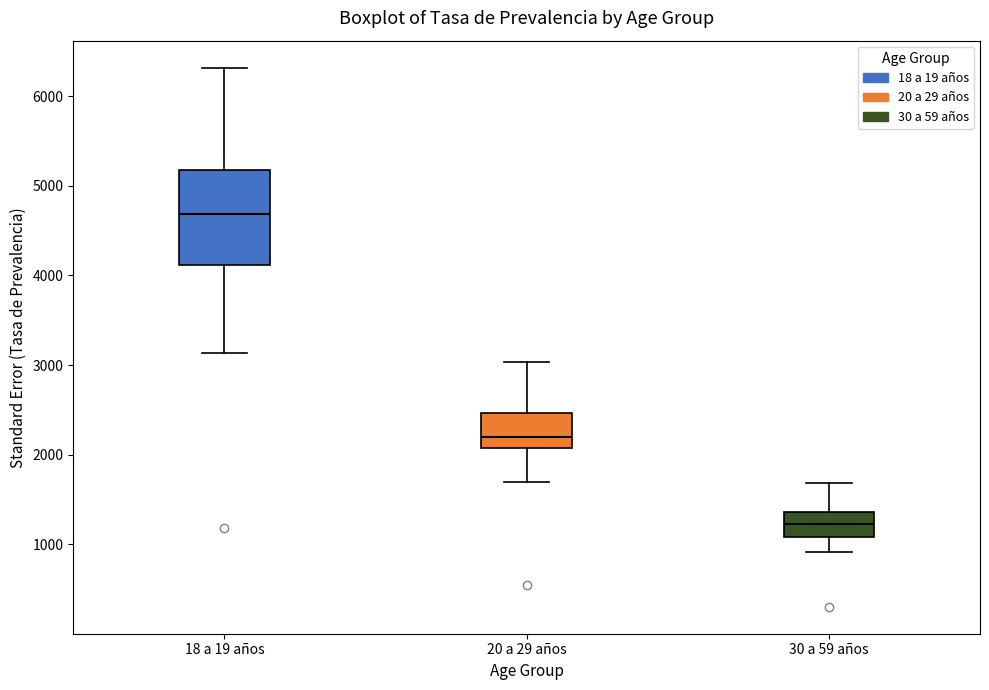

Which box is the tallest, from its lower edge to its upper edge?

18 a 19 años